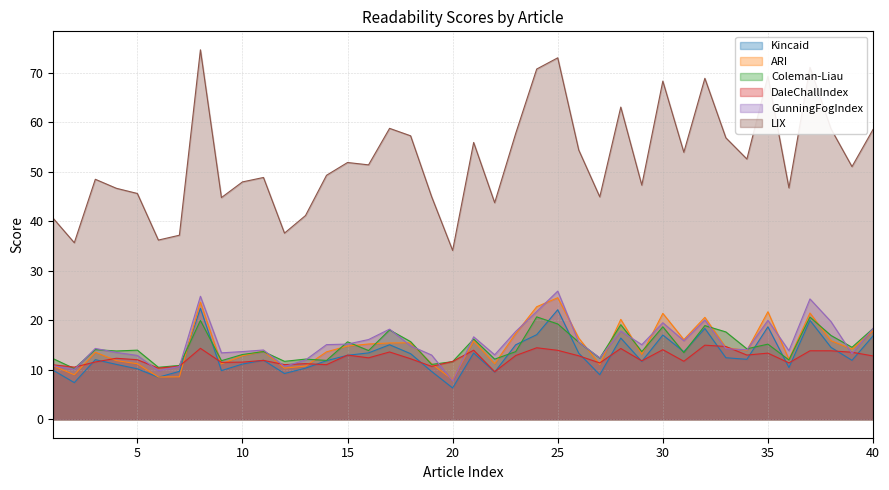

What value does the LIX series have at 34?

52.6